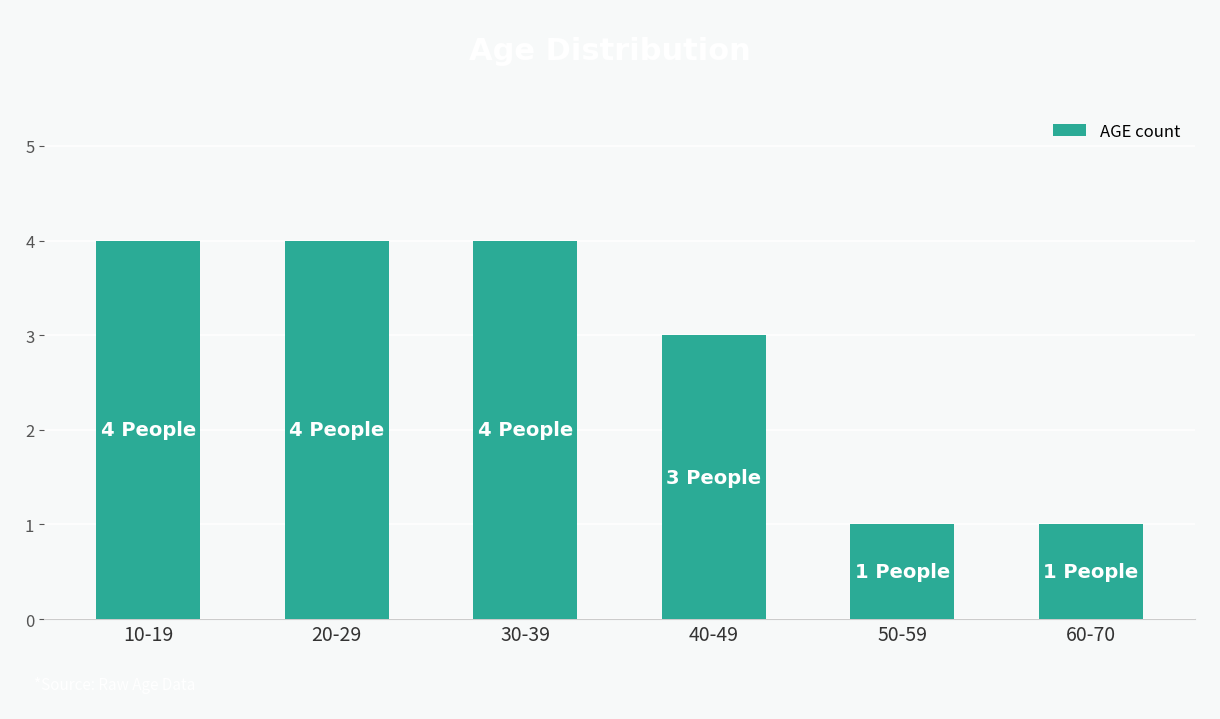

Between 30-39 and 50-59, which is larger?

30-39